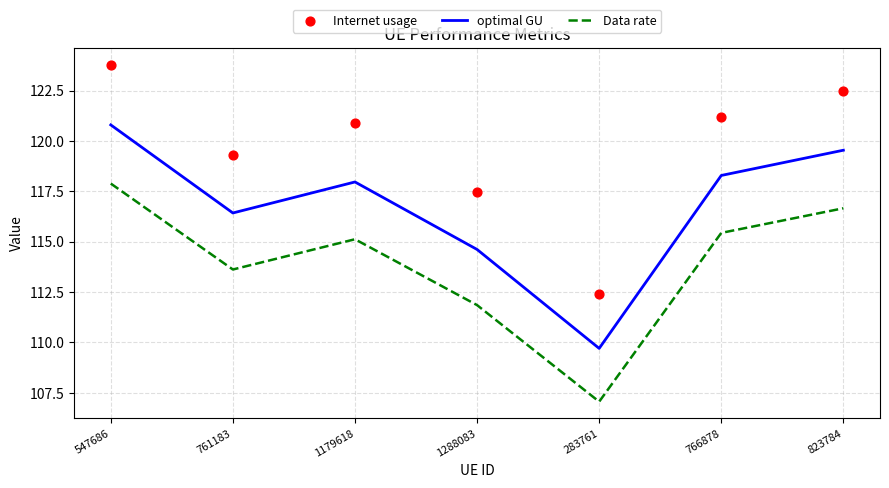

Is the value of Internet usage at 823784 greater than the value of Data rate at 761183?

Yes